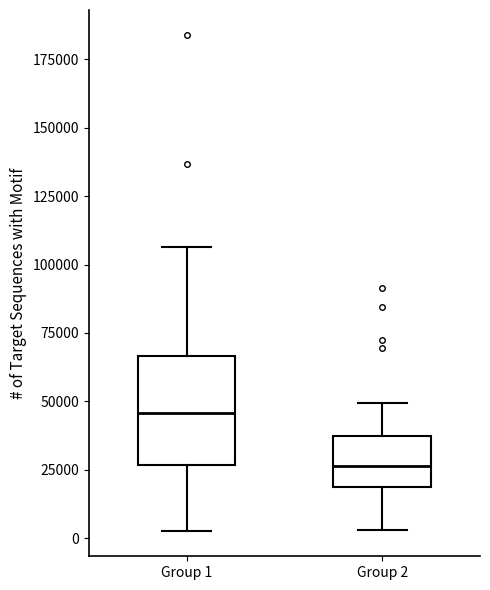

Which box has the lowest median line?

Group 2